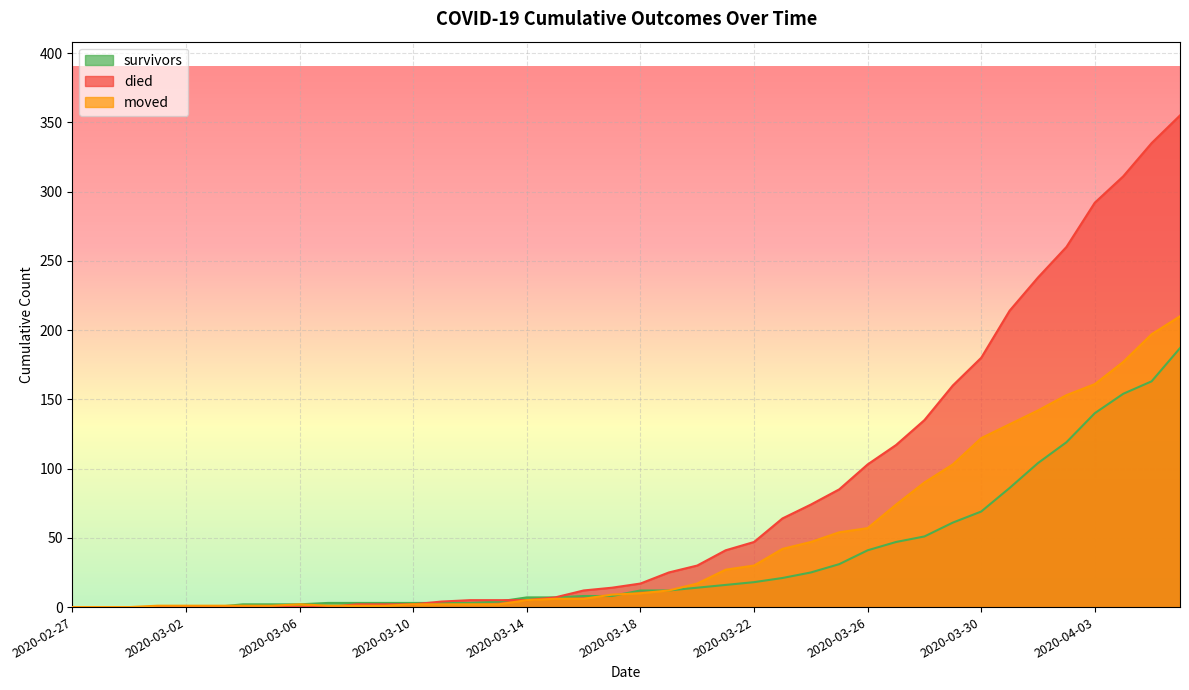

List the labels in order of died value, smallest first.

2020-02-27, 2020-02-28, 2020-02-29, 2020-03-01, 2020-03-02, 2020-03-03, 2020-03-04, 2020-03-05, 2020-03-06, 2020-03-07, 2020-03-08, 2020-03-09, 2020-03-10, 2020-03-11, 2020-03-12, 2020-03-13, 2020-03-14, 2020-03-15, 2020-03-16, 2020-03-17, 2020-03-18, 2020-03-19, 2020-03-20, 2020-03-21, 2020-03-22, 2020-03-23, 2020-03-24, 2020-03-25, 2020-03-26, 2020-03-27, 2020-03-28, 2020-03-29, 2020-03-30, 2020-03-31, 2020-04-01, 2020-04-02, 2020-04-03, 2020-04-04, 2020-04-05, 2020-04-06